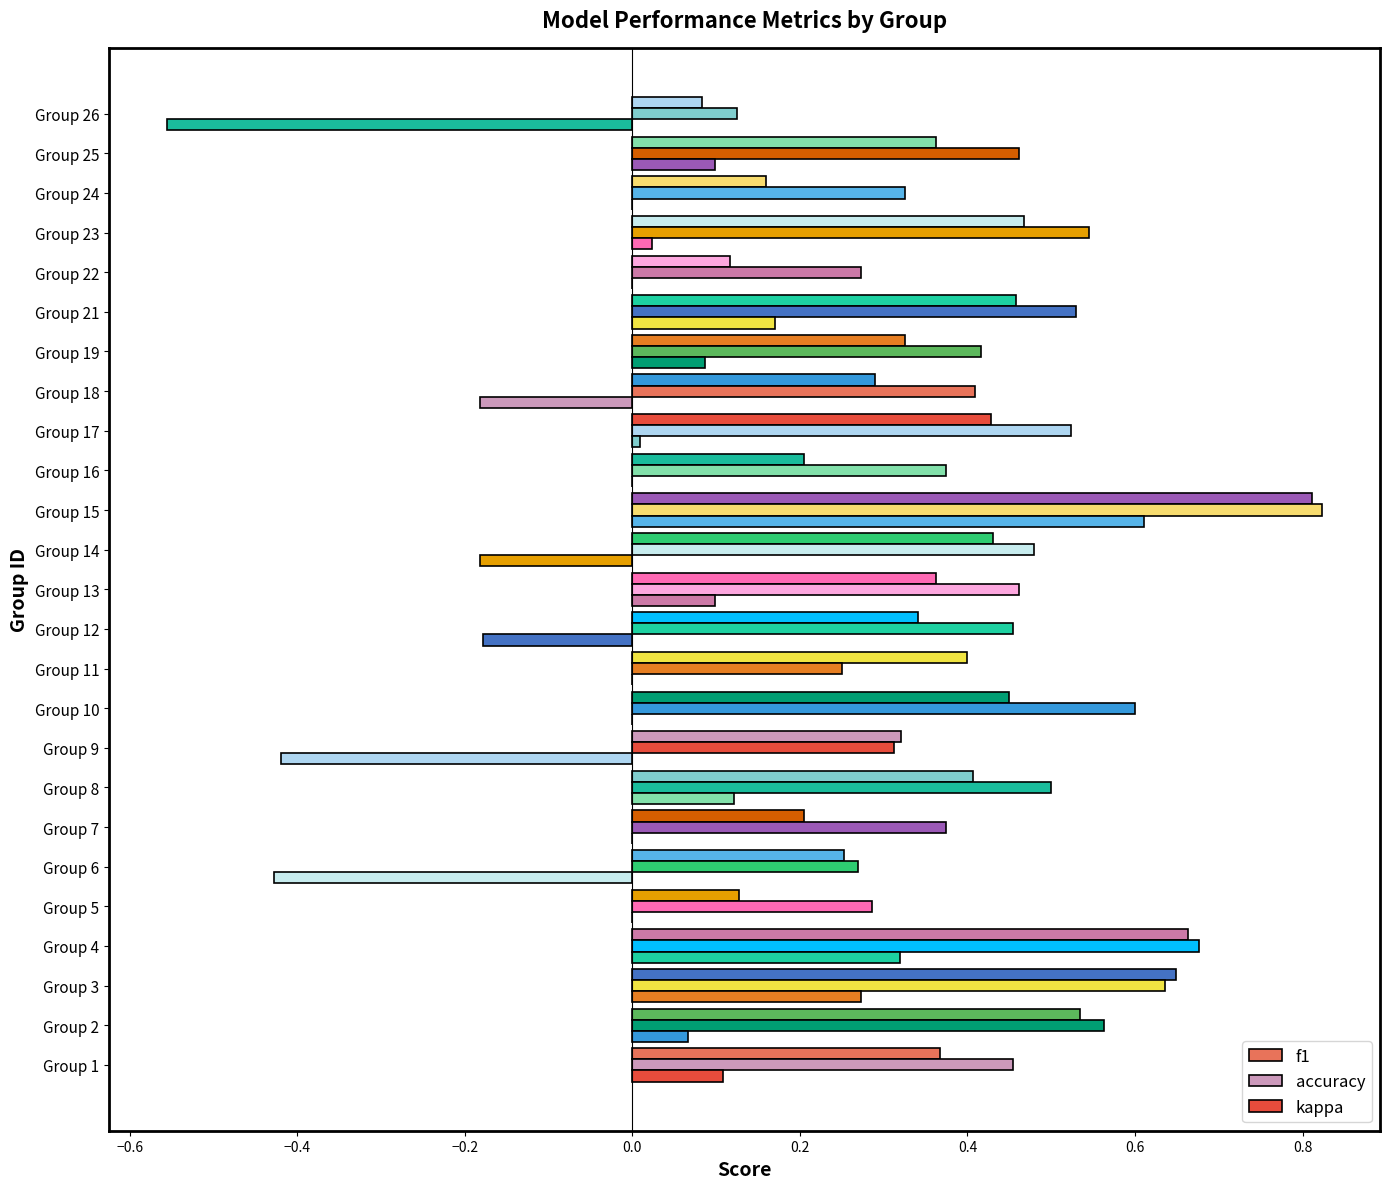

Reading left to right, list all the values displayed in this chart.

f1: 0.4	0.5	0.6	0.7	0.1	0.3	0.2	0.4	0.3	0.5	0.4	0.3	0.4	0.4	0.8	0.2	0.4	0.3	0.3	0.5	0.1	0.5	0.2	0.4	0.1
accuracy: 0.5	0.6	0.6	0.7	0.3	0.3	0.4	0.5	0.3	0.6	0.2	0.5	0.5	0.5	0.8	0.4	0.5	0.4	0.4	0.5	0.3	0.5	0.3	0.5	0.1
kappa: 0.1	0.1	0.3	0.3	0.0	-0.4	0.0	0.1	-0.4	0.0	0.0	-0.2	0.1	-0.2	0.6	0.0	0.0	-0.2	0.1	0.2	0.0	0.0	0.0	0.1	-0.6